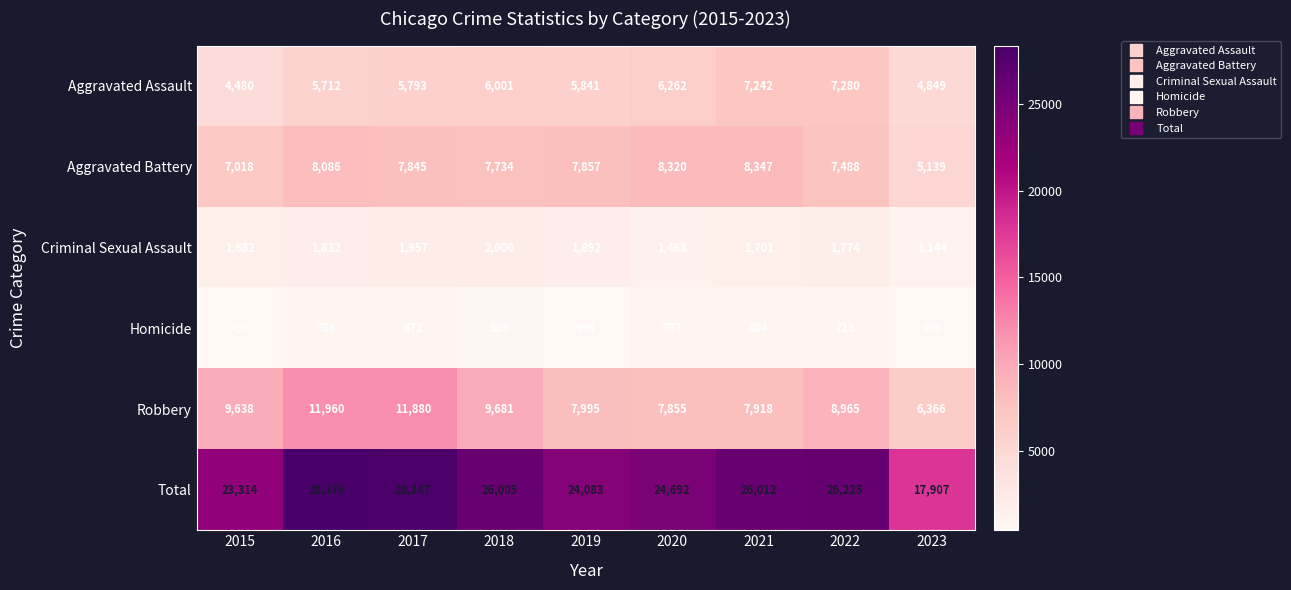

Which series has the largest range (max minus min)?

Total